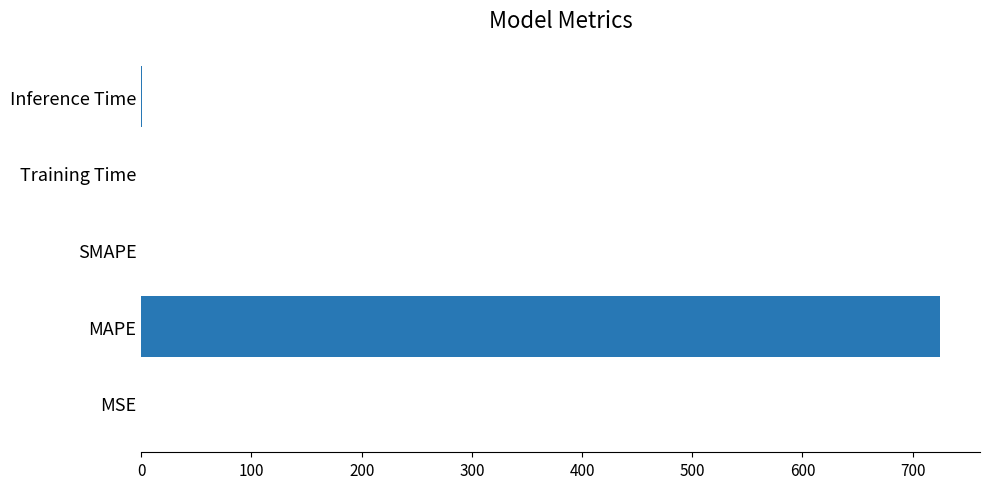

True or false: the data shows 0.0 at MSE.

True